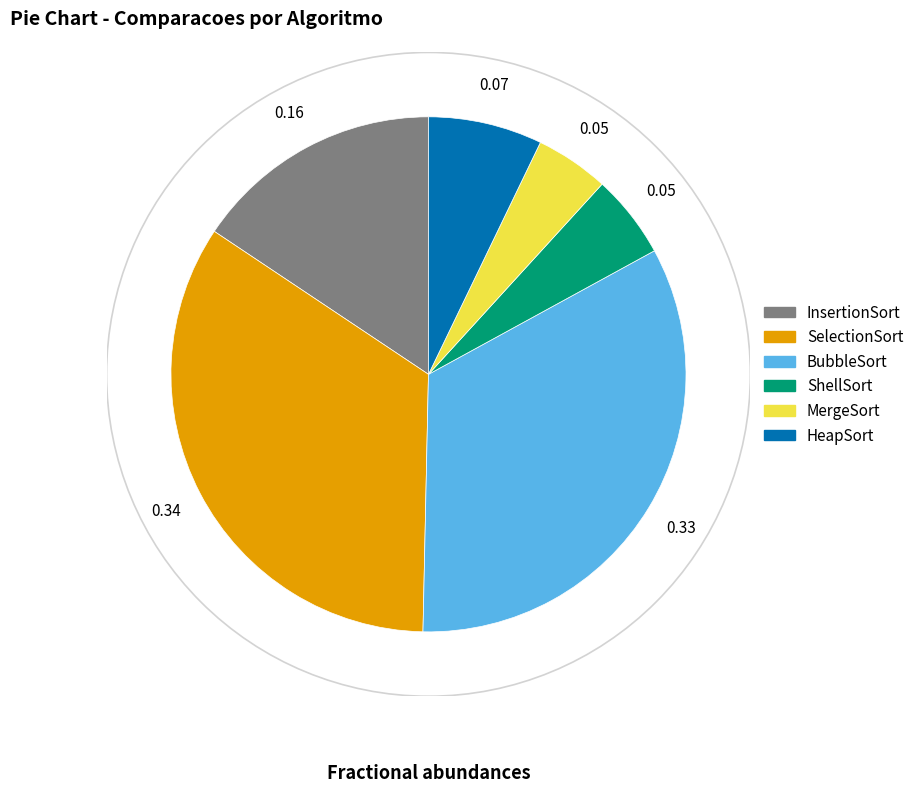

What is the largest slice in the pie chart?

SelectionSort